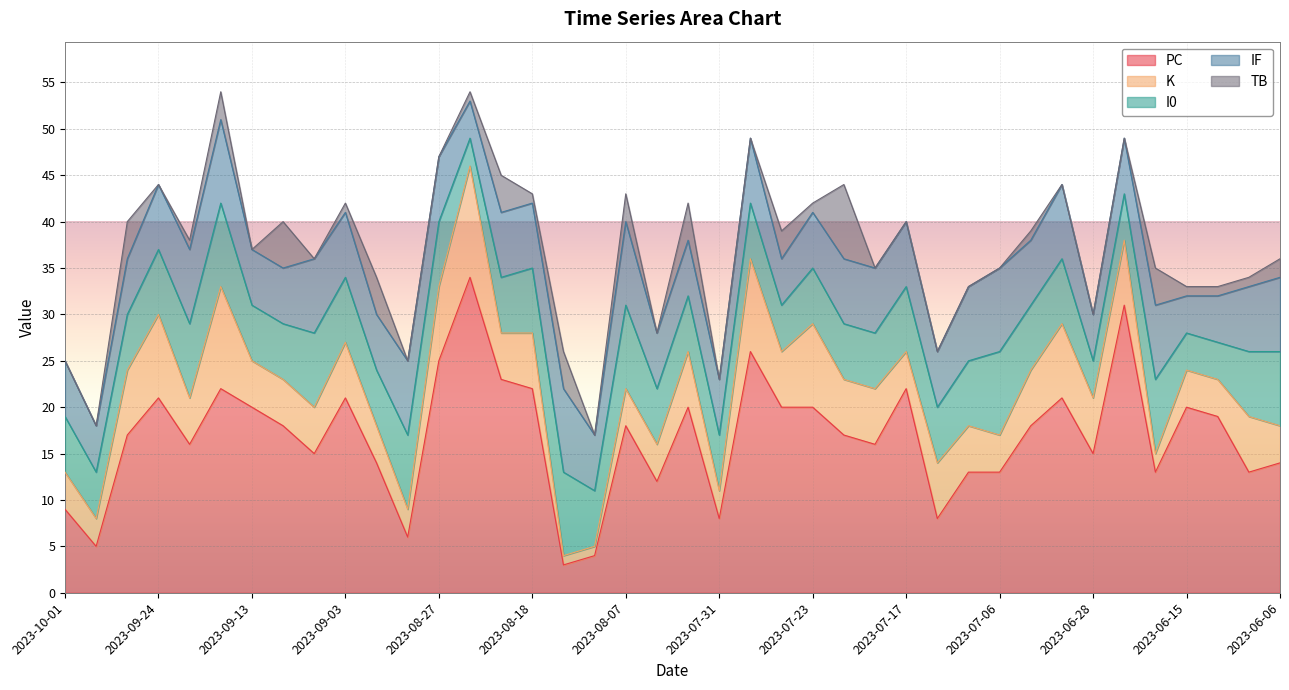

What is the sum of all TB values?

57